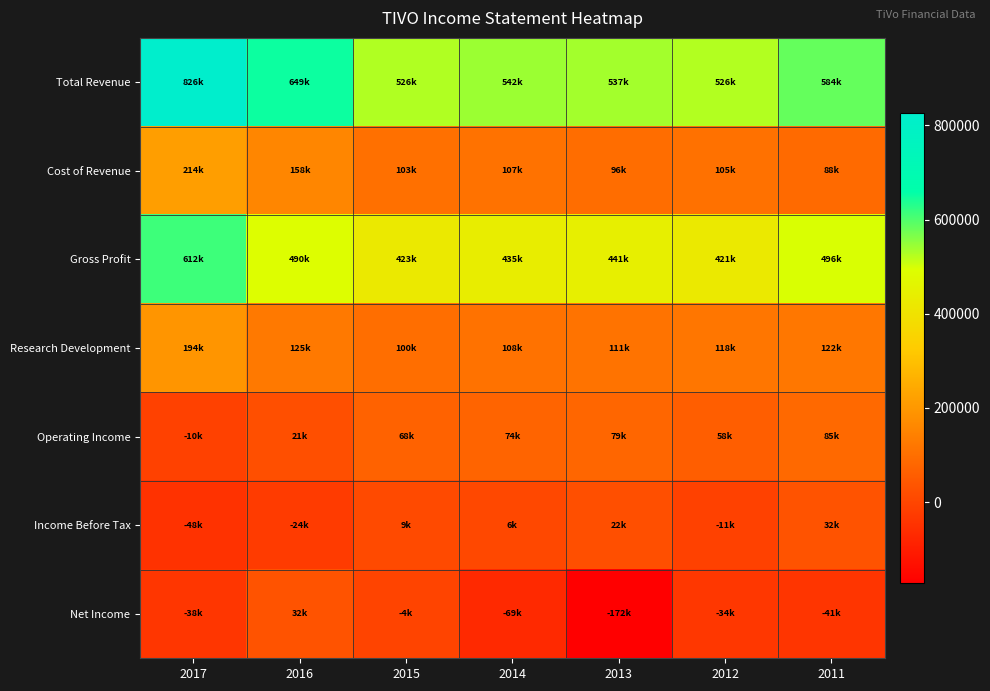

Which label corresponds to the smallest value in the chart?

2013